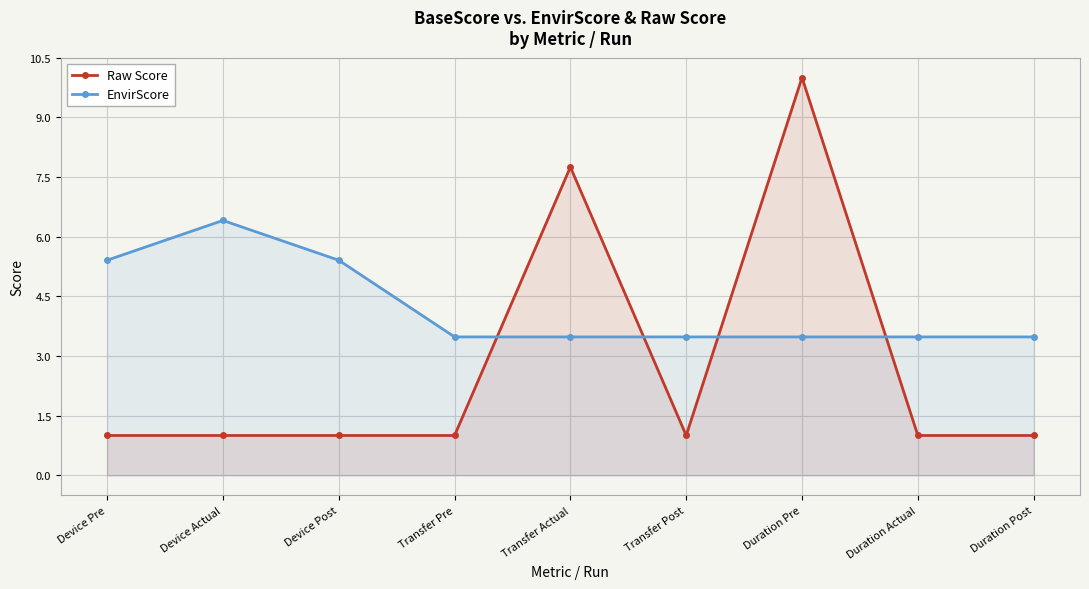

At which label is Raw Score closest to 5?

Transfer Actual